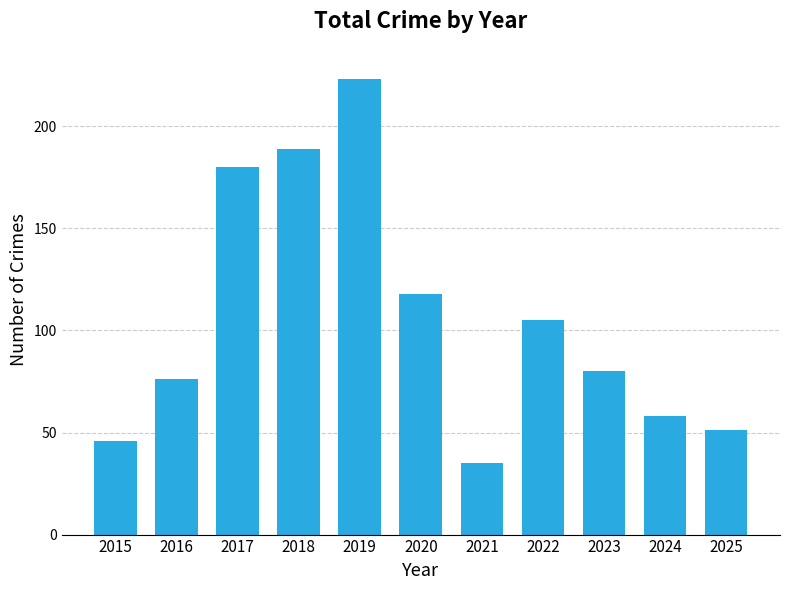

Is it true that the value at 2024 is 58?

True